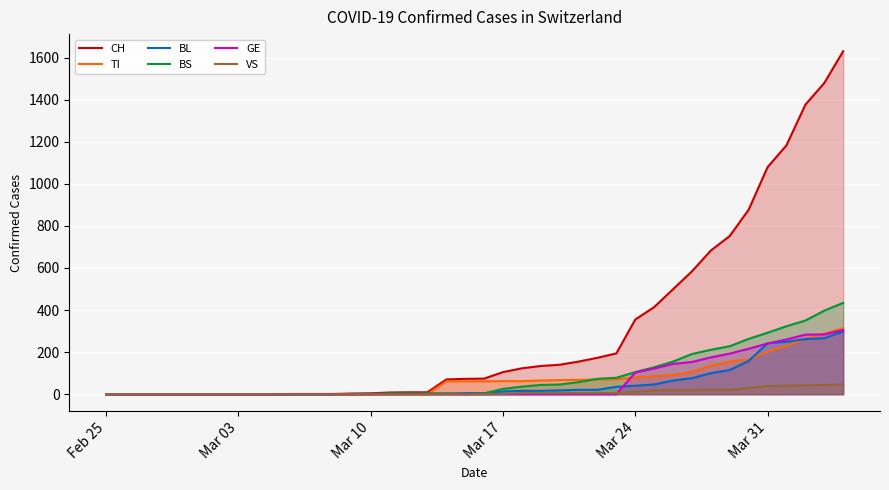

Which series has the largest total across all categories?

CH